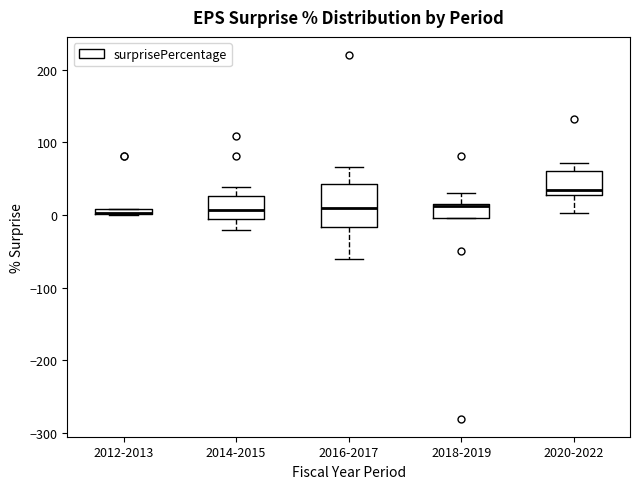

Where does the upper whisker of the box for 2014-2015 end on the y-axis? The values are not printed on the chart, so give them approximately, as read against the axis.

40